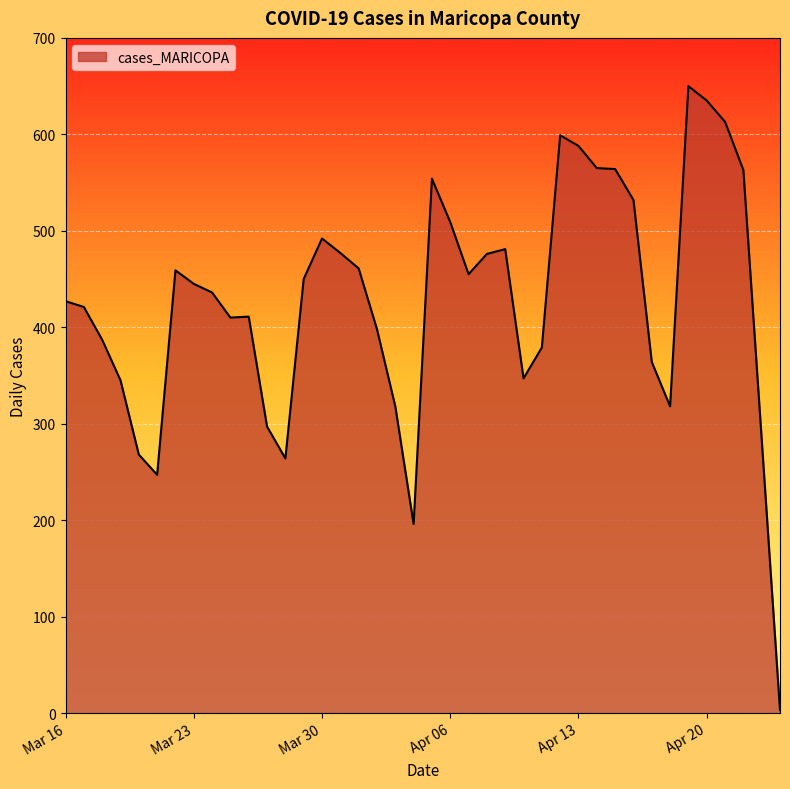

What is the greatest value displayed?

650